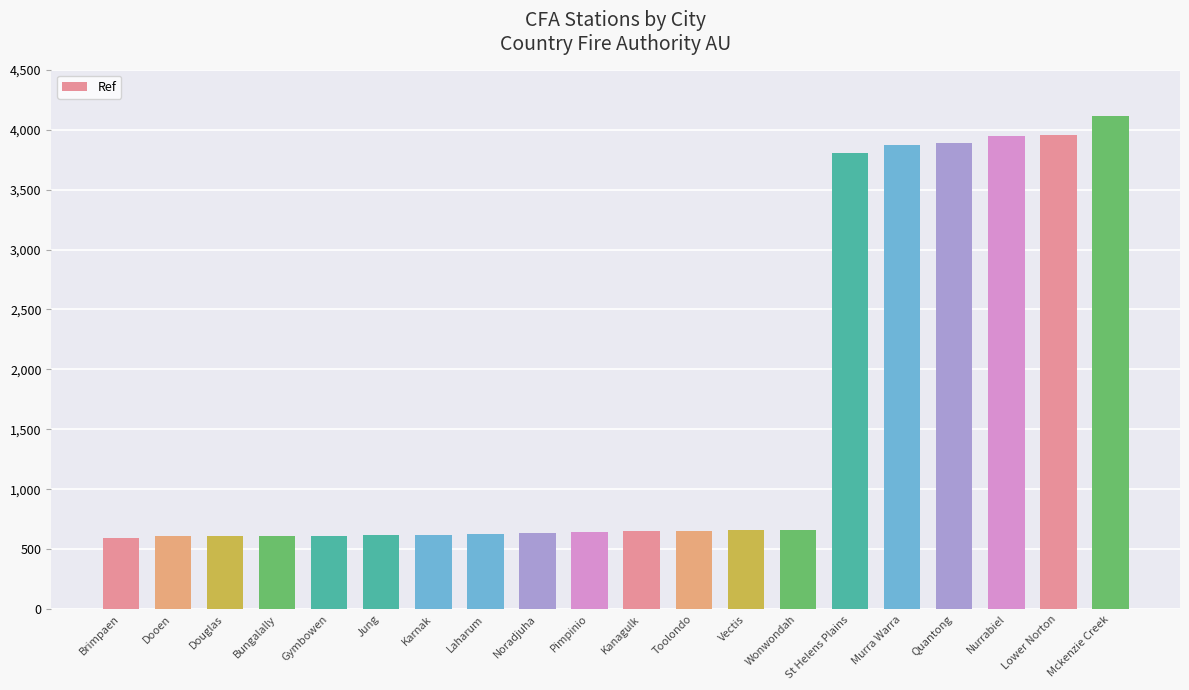

Between Gymbowen and Toolondo, which is larger?

Toolondo